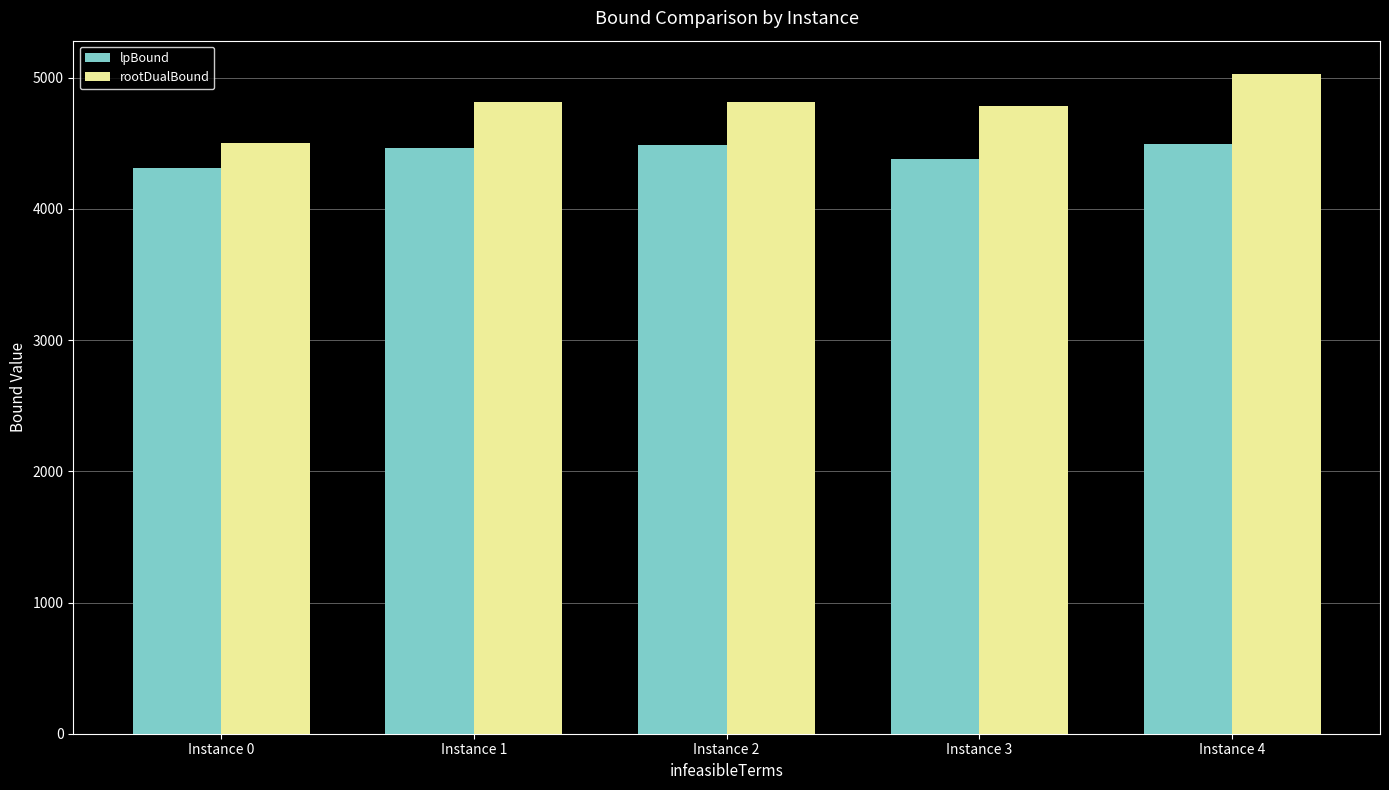

What is the sum of all lpBound values?

22135.8